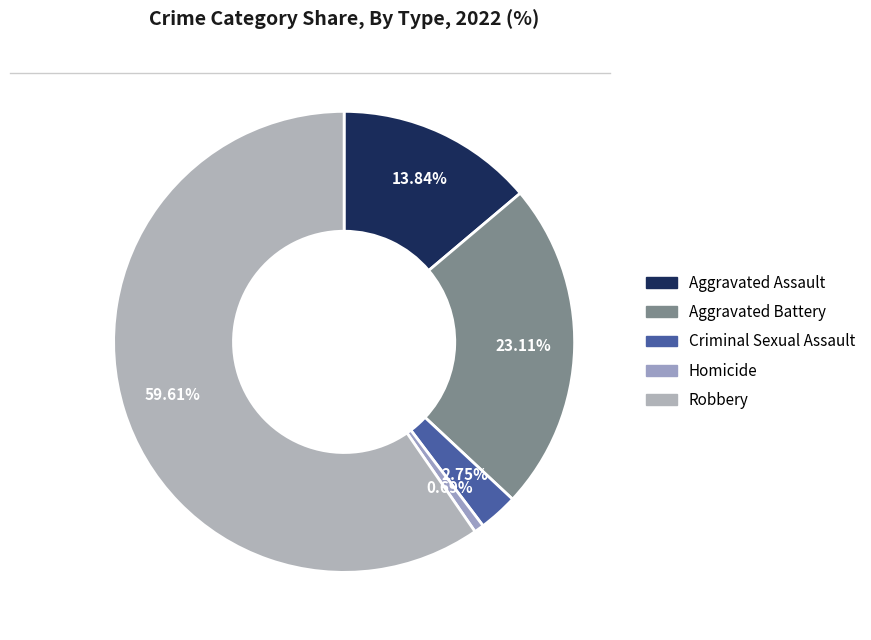

Do Homicide and Criminal Sexual Assault together represent more than half of the pie?

No